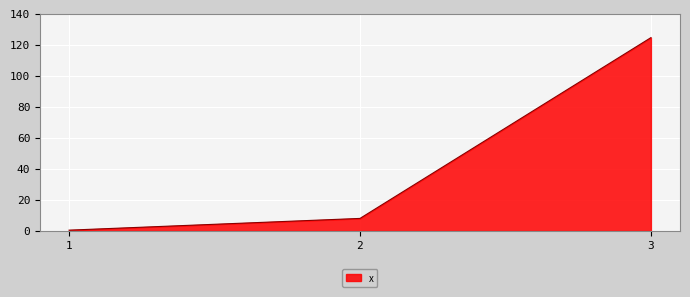

Which category has the highest value across all series?

3